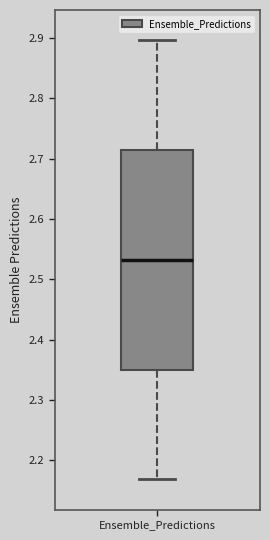

Transcribe this box plot: give where the median line is, the range the box spans, and where the two whiskers end, as read against the y-axis. The values are not printed on the chart, so give them approximately, as read against the axis.

median 2.53, box 2.35 to 2.71, whiskers 2.17 to 2.90